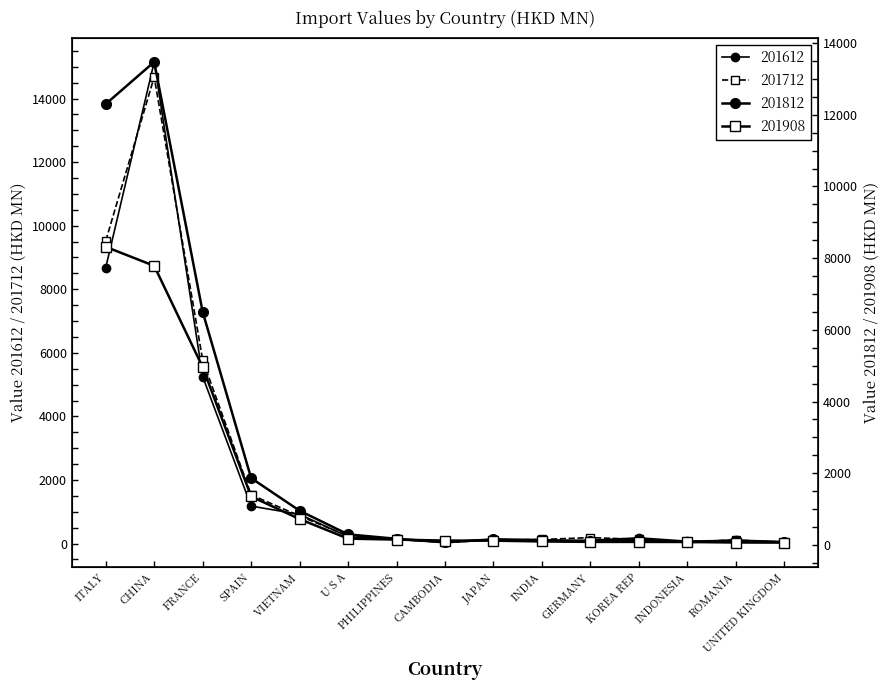

What is the difference between the 201812 values at CHINA and PHILIPPINES?

13302.6